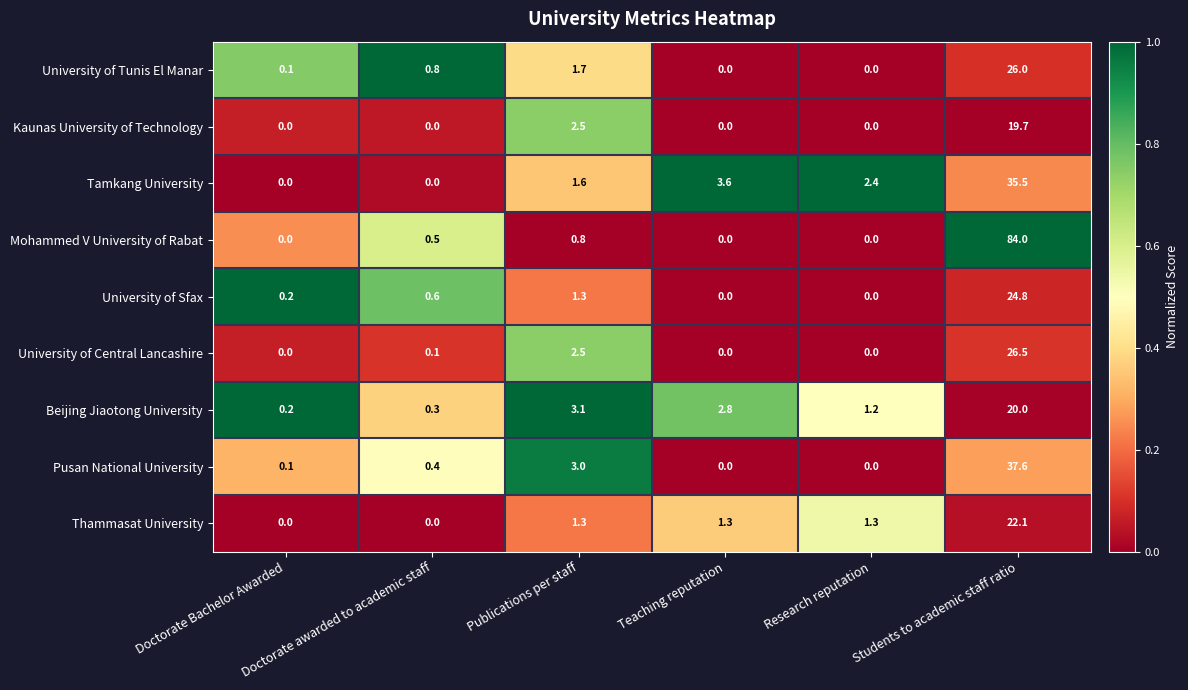

What is the greatest value displayed?

84.0